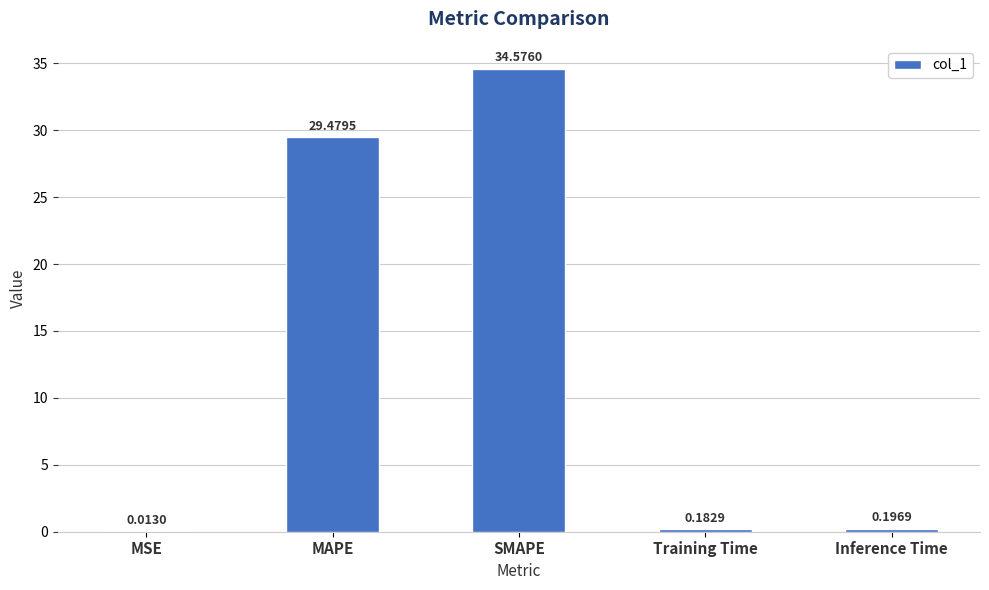

The value at SMAPE is 15.8. True or false?

False